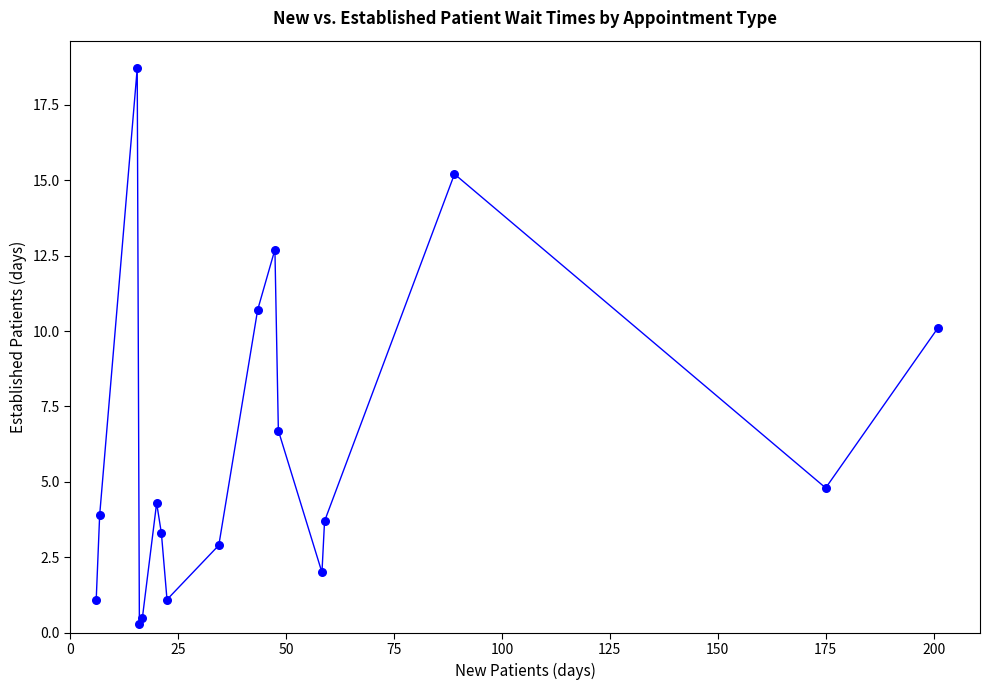

What Y value in the scatter plot is closest to 9?

10.1